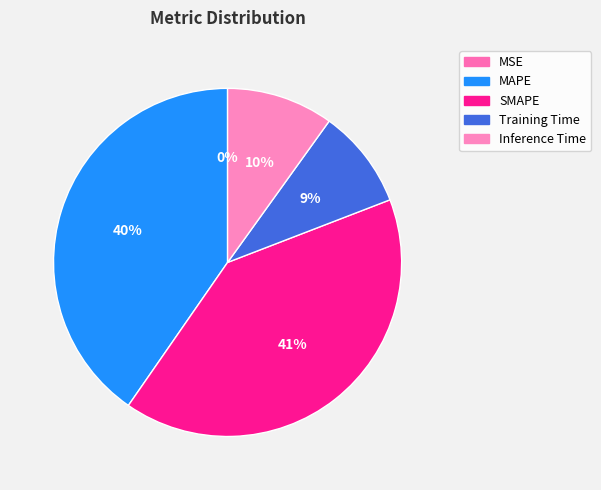

What percentage is the MAPE slice, to the nearest percent?

40%